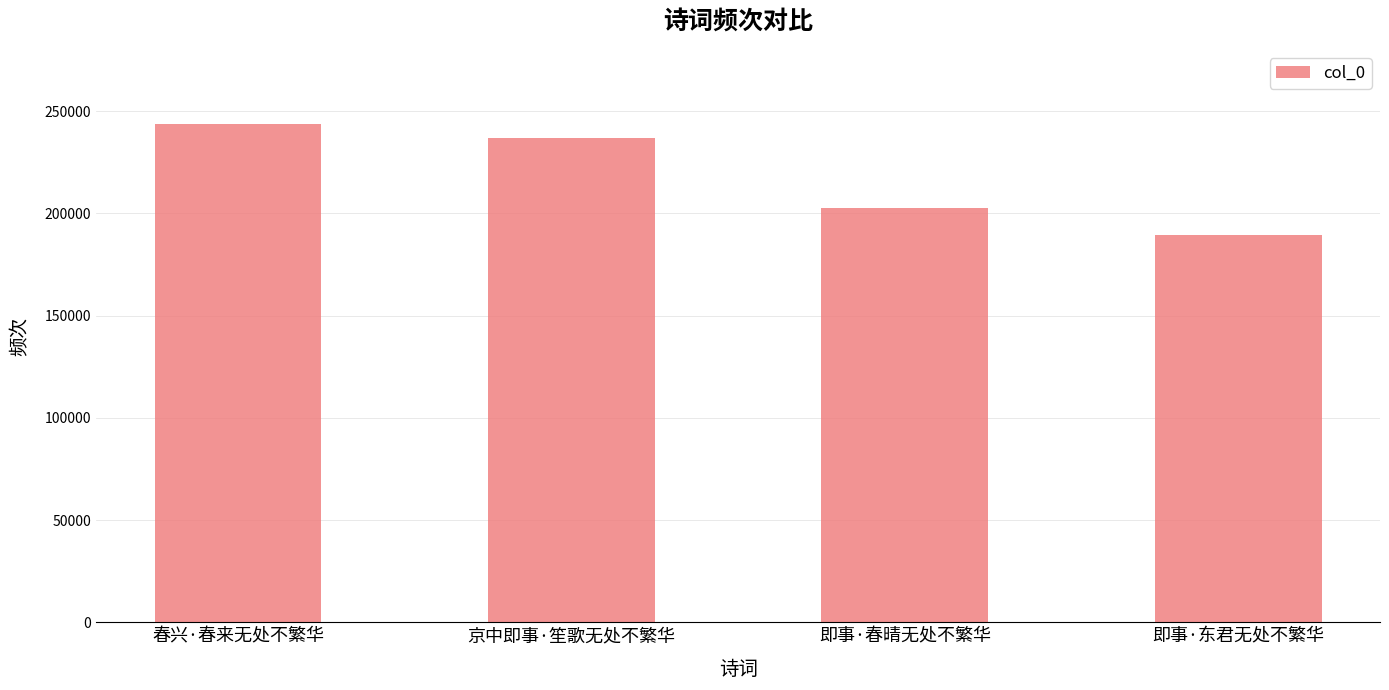

At which label is the value closest to 216388?

即事·春晴无处不繁华